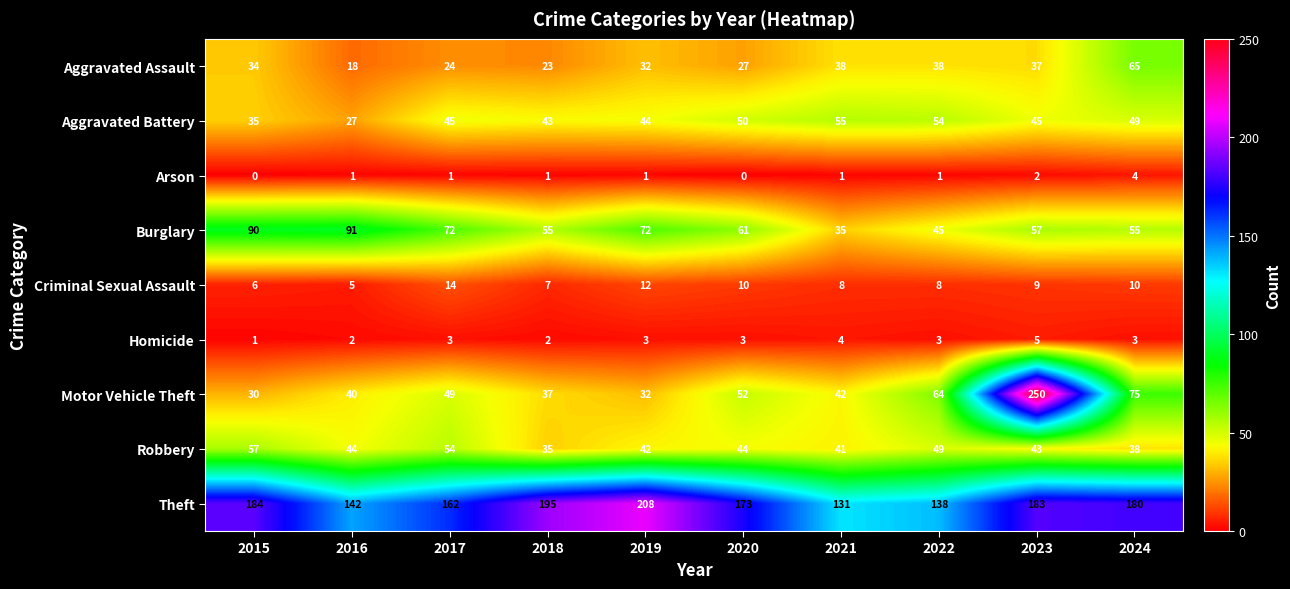

Between 2015 and 2023, which series saw the biggest shift?

Motor Vehicle Theft